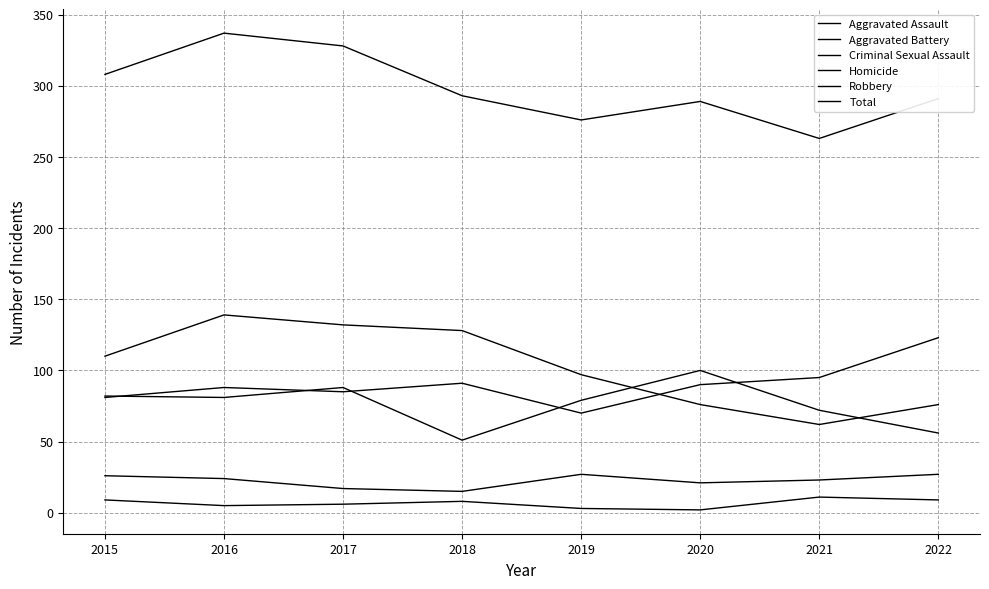

What is the average value of the Total series?

298